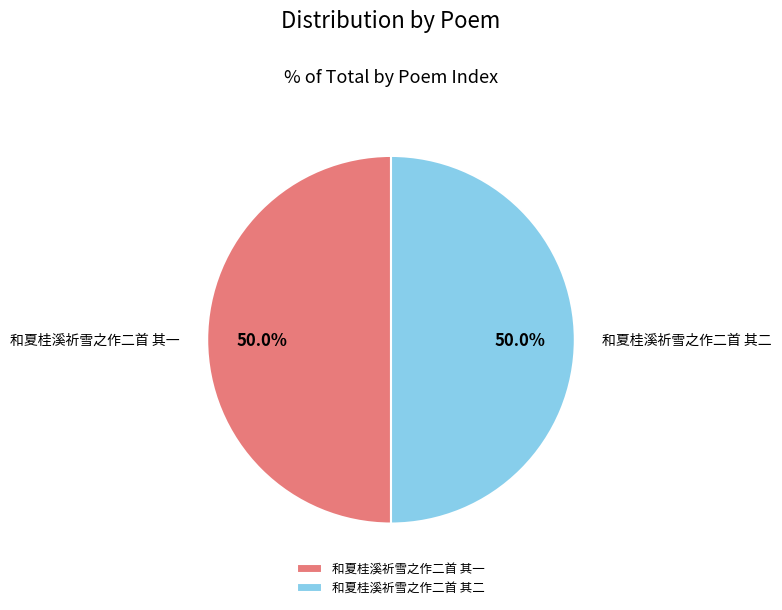

How many segments does this pie chart have?

2